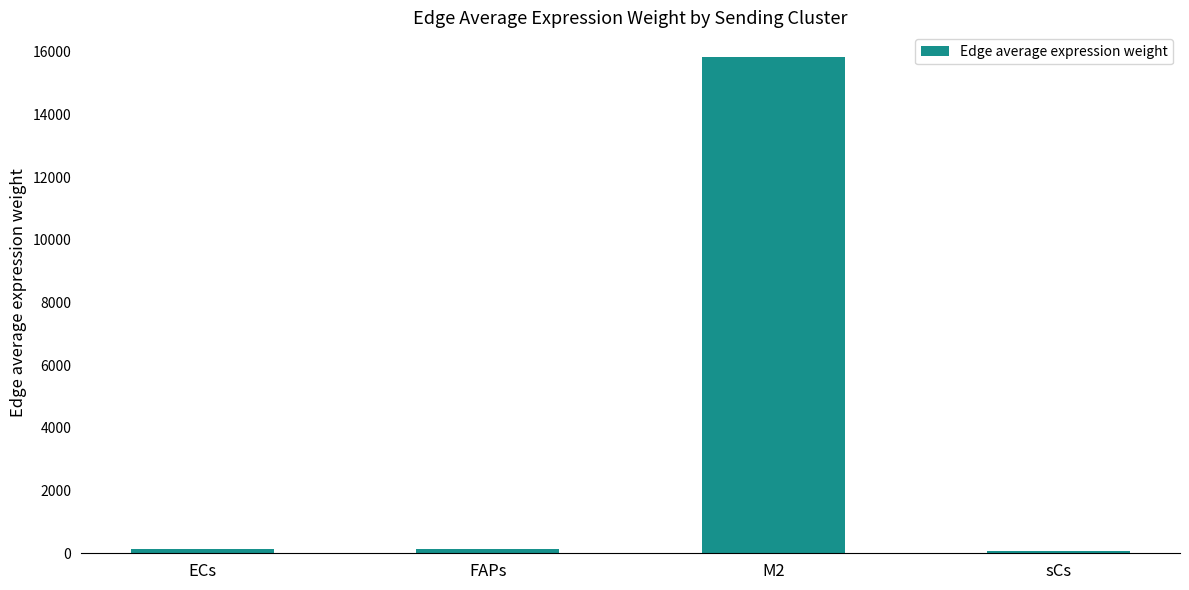

Count the number of data series in this chart.

1